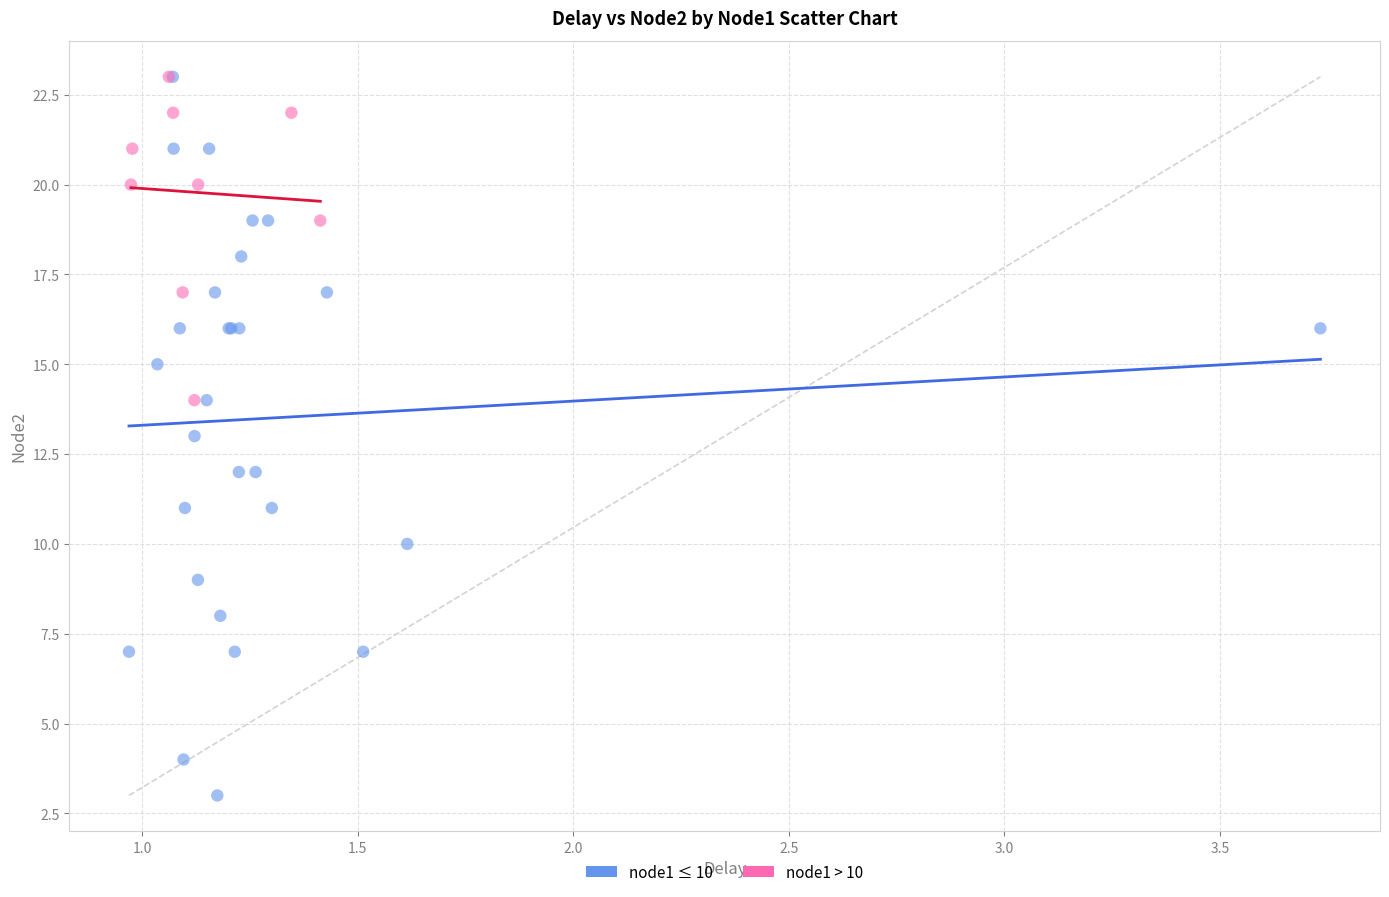

Which series has the widest spread of Y values?

node1 ≤ 10